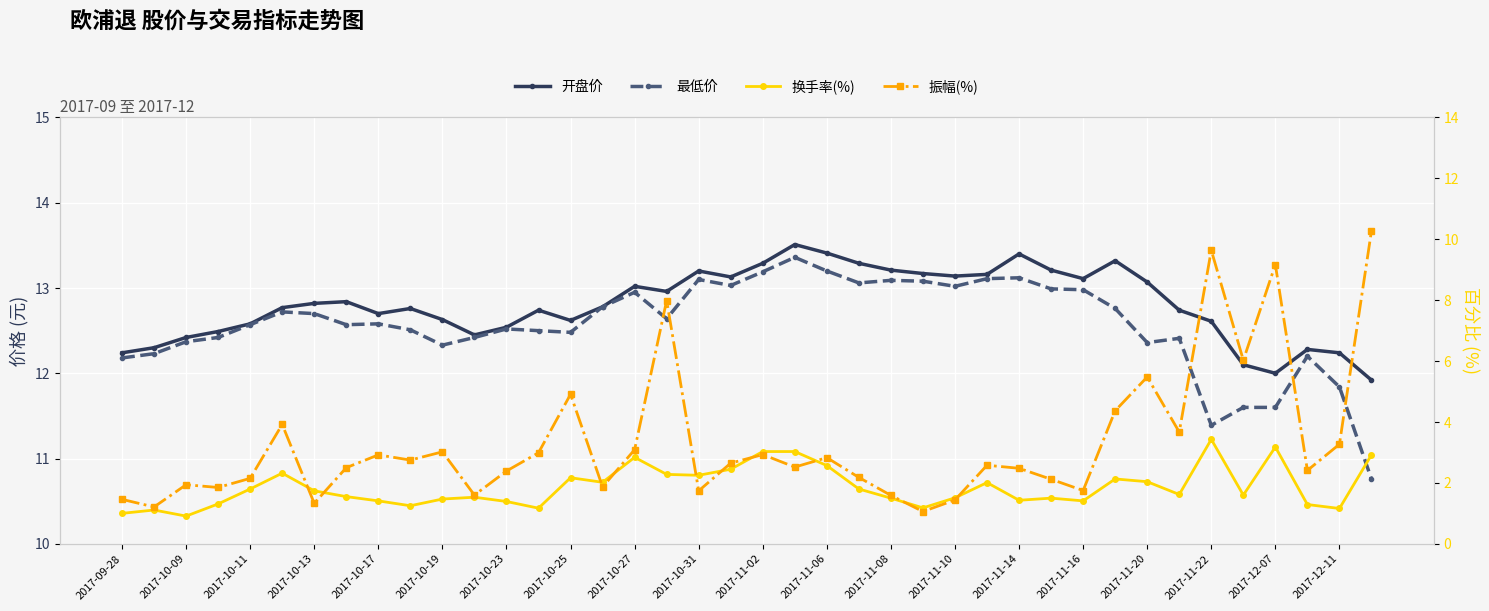

In 振幅(%), how many points are higher than both neighbors (excluding endpoints)?

12